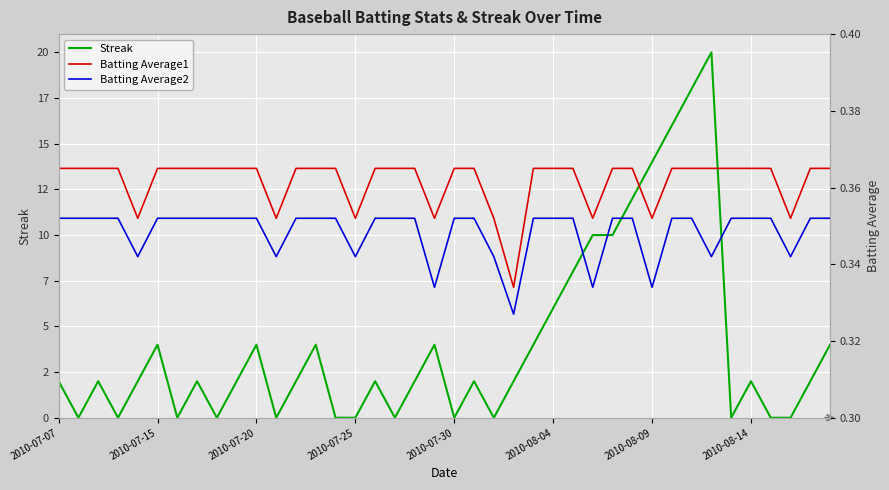

How many lines are shown in the chart?

3